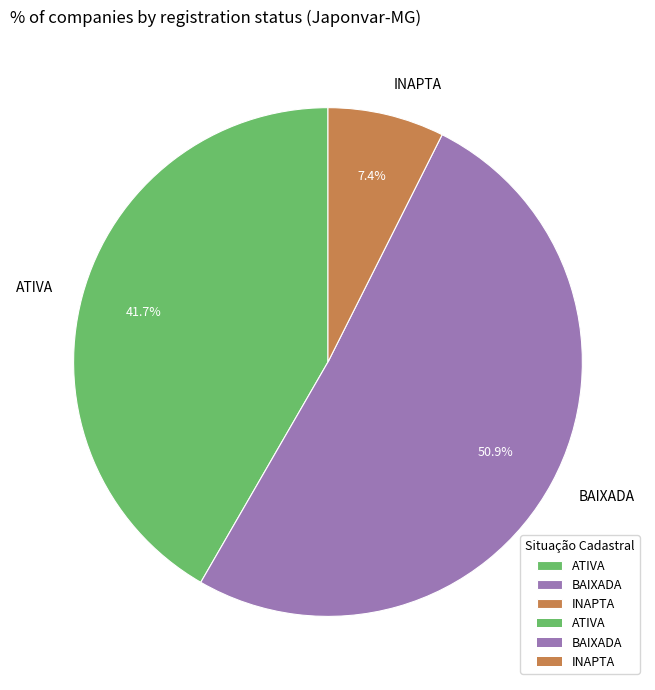

What percentage is NOT represented by ATIVA?

58.3%